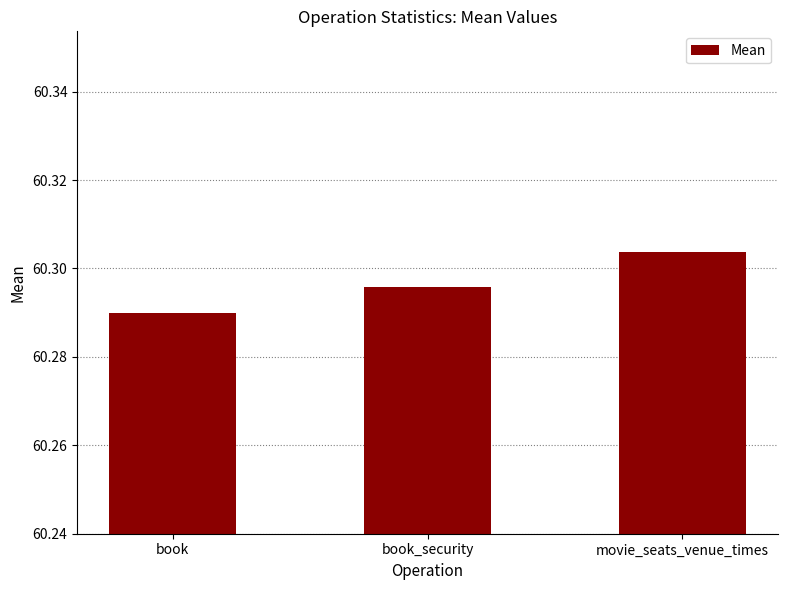

What is the sum of the values at book and movie_seats_venue_times?

120.6